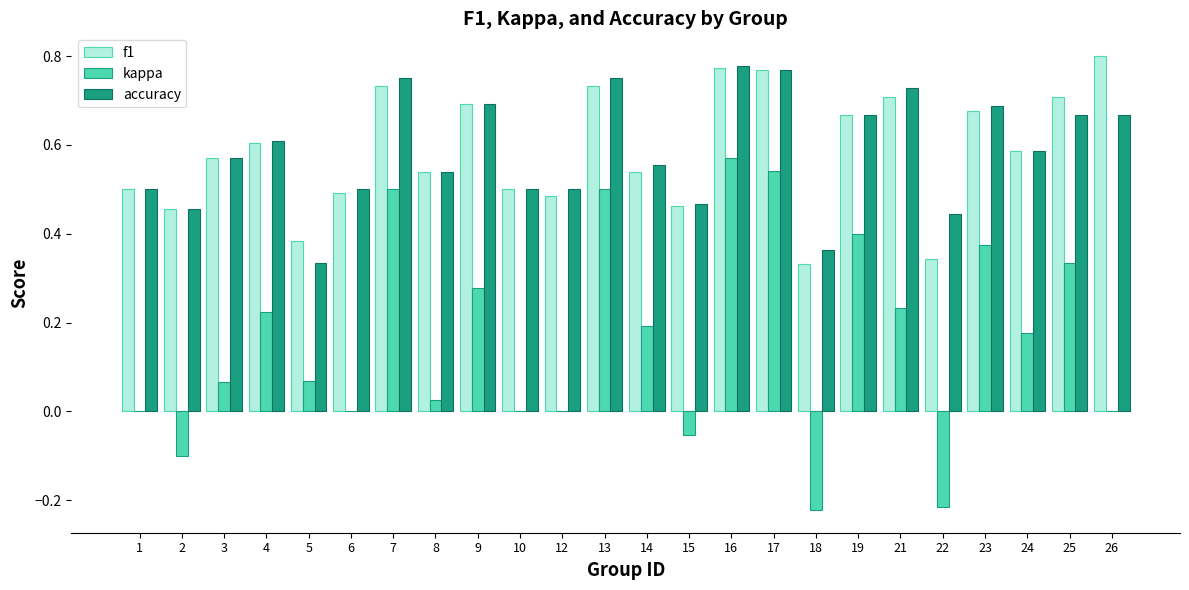

What is the sum of all f1 values?

14.1